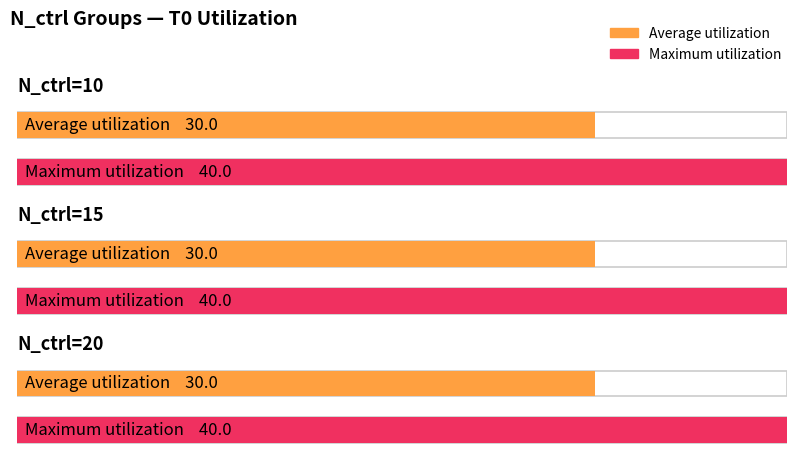

The value of T0 at 20 is 56. True or false?

False